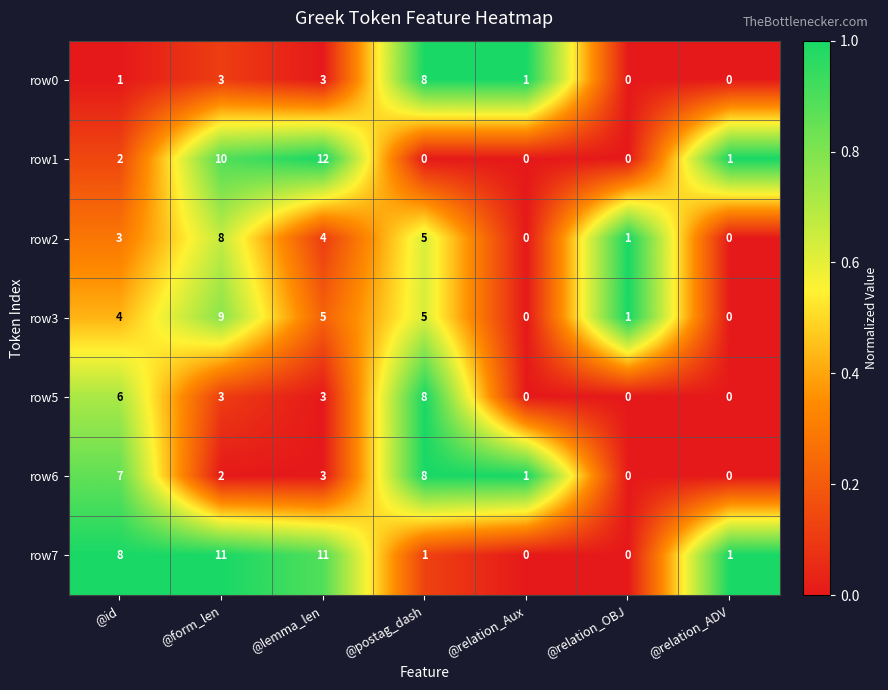

How many distinct data groups are displayed?

7